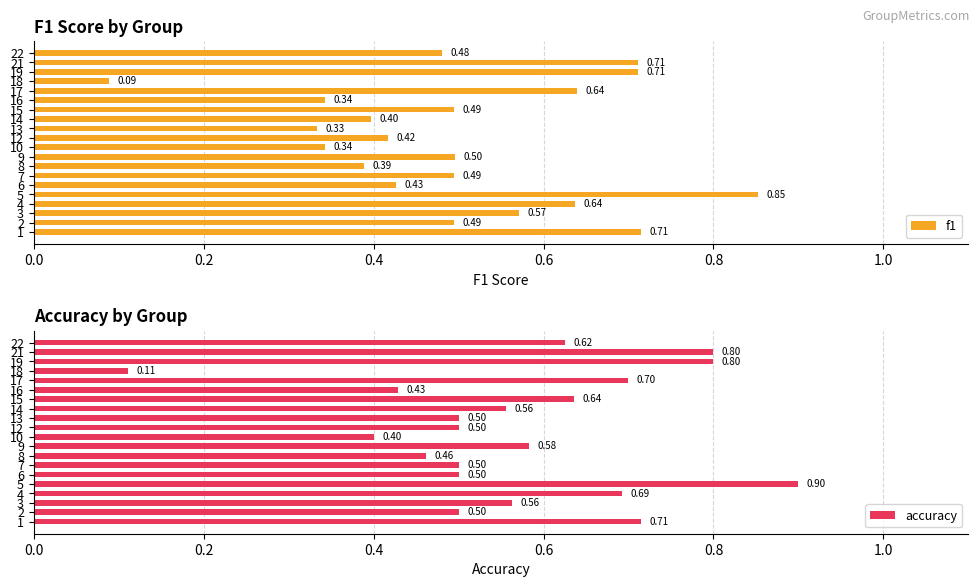

Does the chart contain any negative values?

No